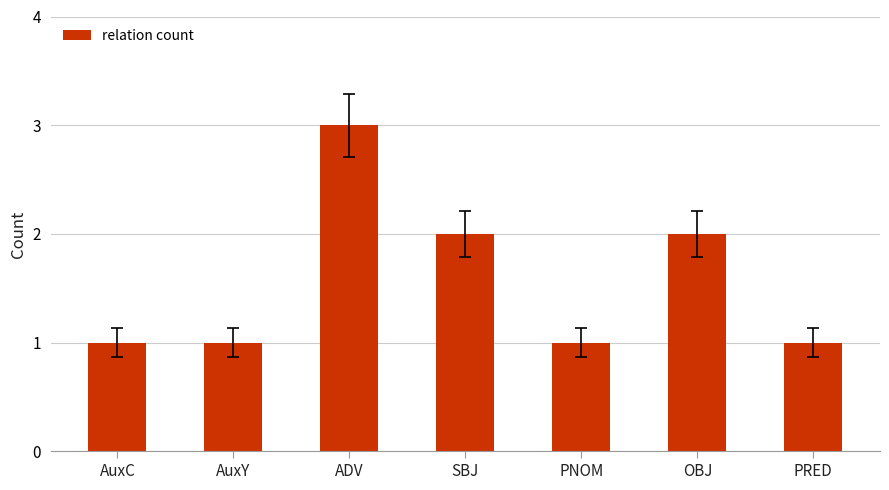

What is the ratio of the value at OBJ to the value at AuxY?

2.0